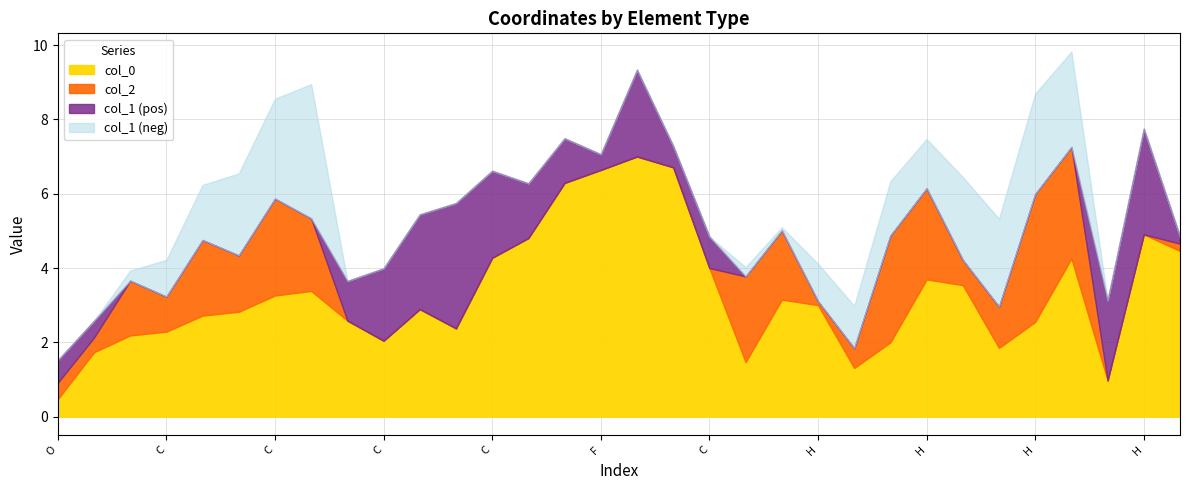

Rank the series at H from highest to lowest value.

col_2, col_0, col_1